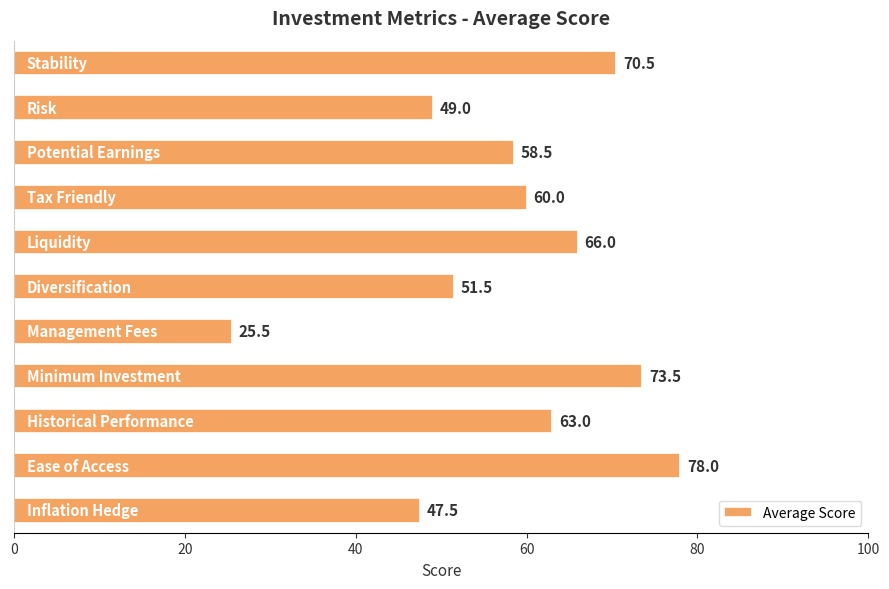

What is the value of the 5th bar from the top?

66.0